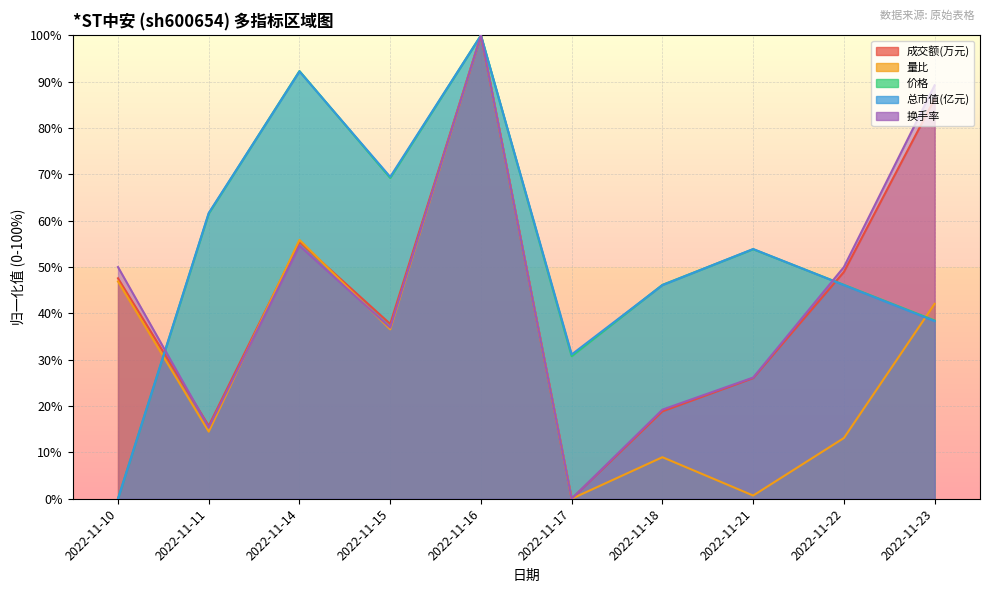

How many intersections are there between 总市值(亿元) and 价格?

5